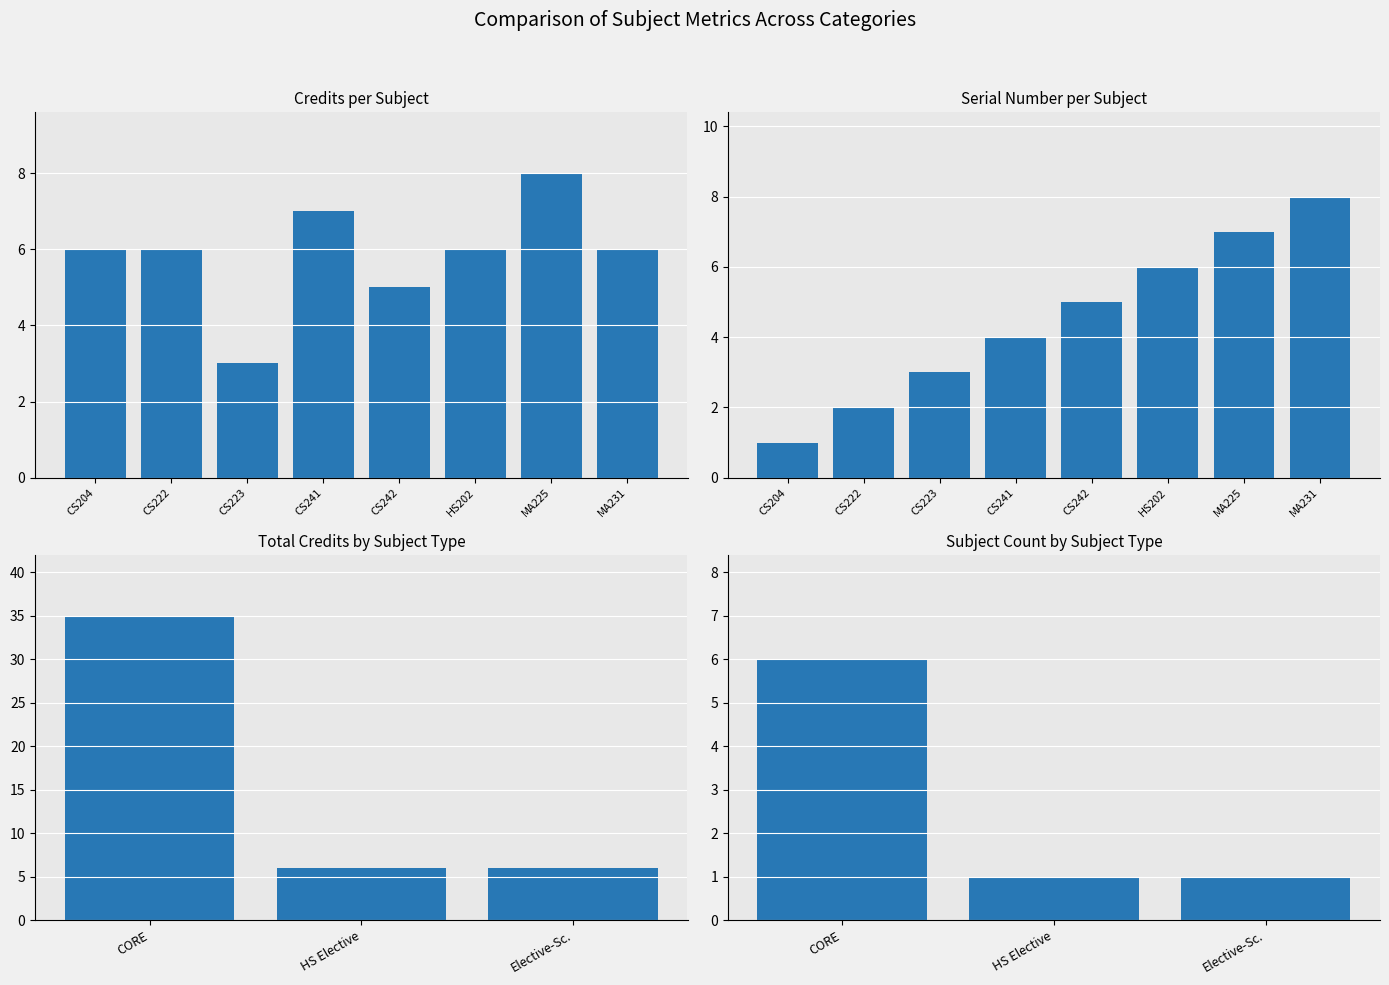

What is the average value of the Total Credits series?

6